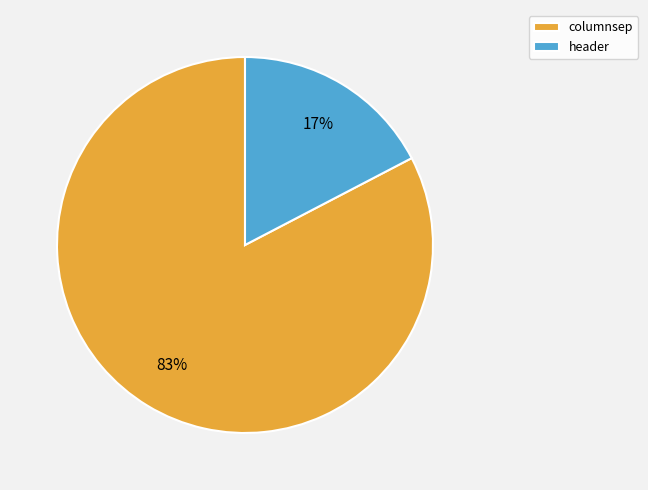

To the nearest percent, what percentage of the pie is columnsep?

83%